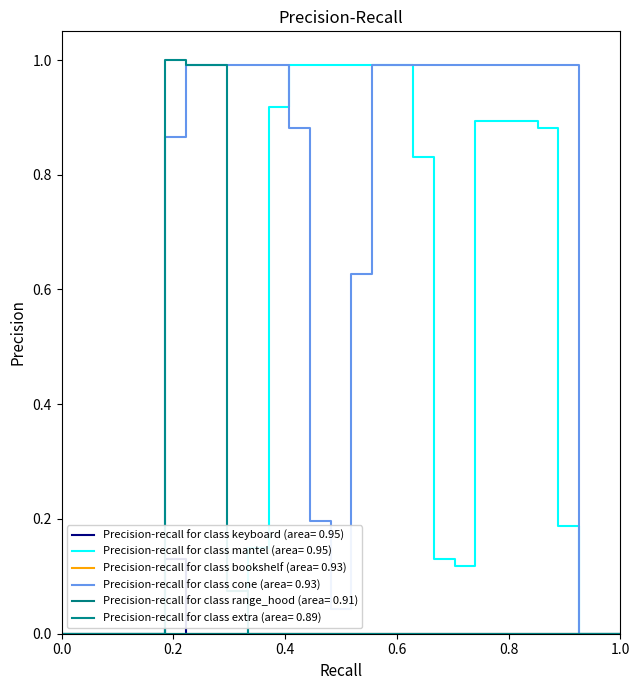

What is the maximum value shown in the chart?

1.0